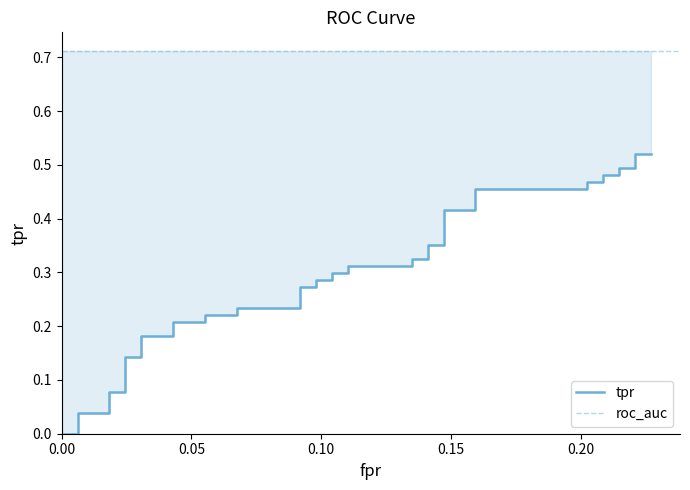

The value at 0.00 is 0.0. True or false?

True